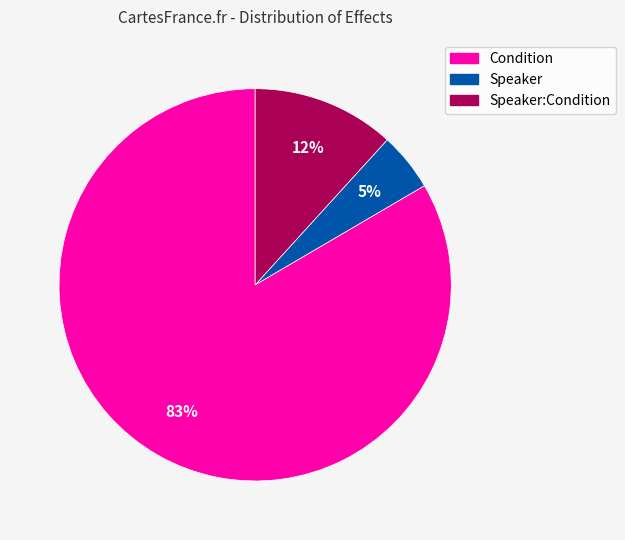

Does any single category account for the majority?

Yes